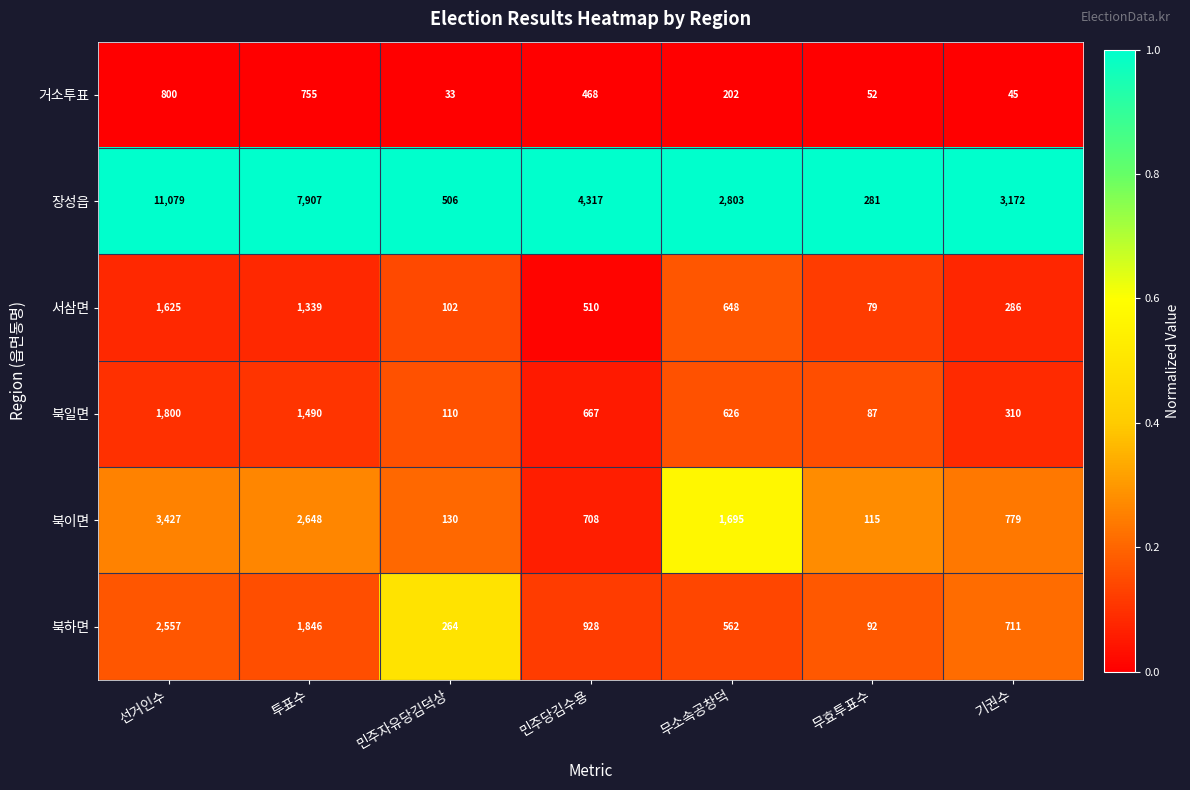

What is the difference between the second highest and minimum values in the 북하면 series?

1754